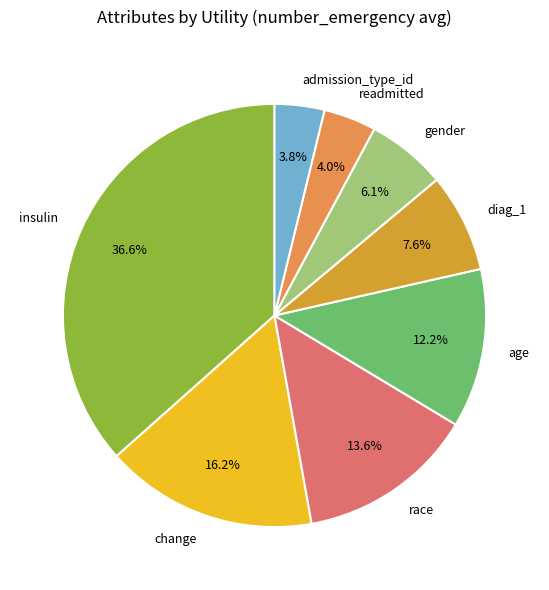

Is diag_1 the majority of the pie?

No